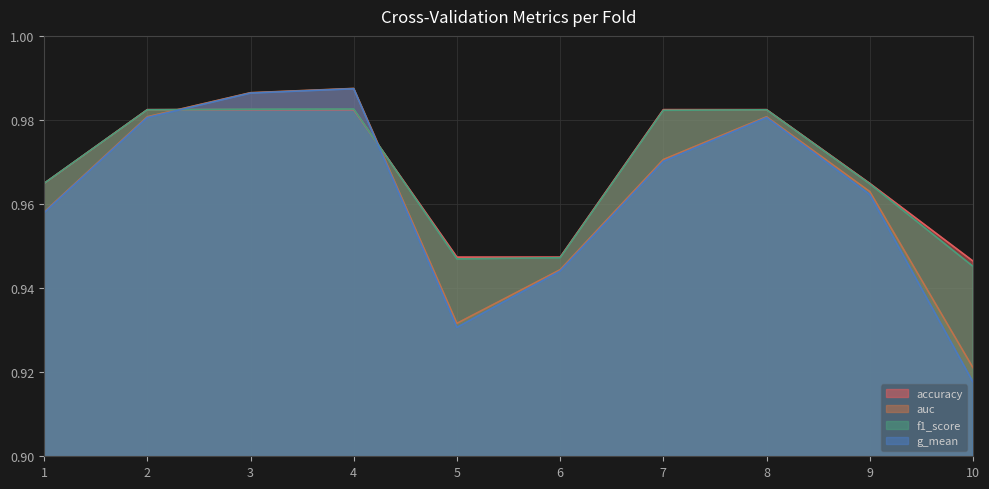

What is the value of the f1_score point at the 6th from the left?

0.9